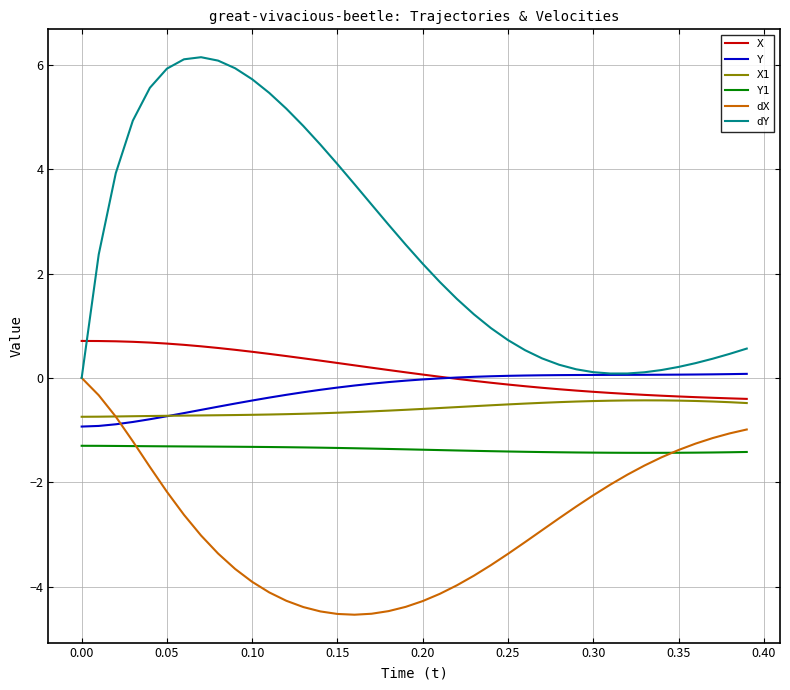

What is the difference between the maximum and second lowest values in the dX series?

4.5